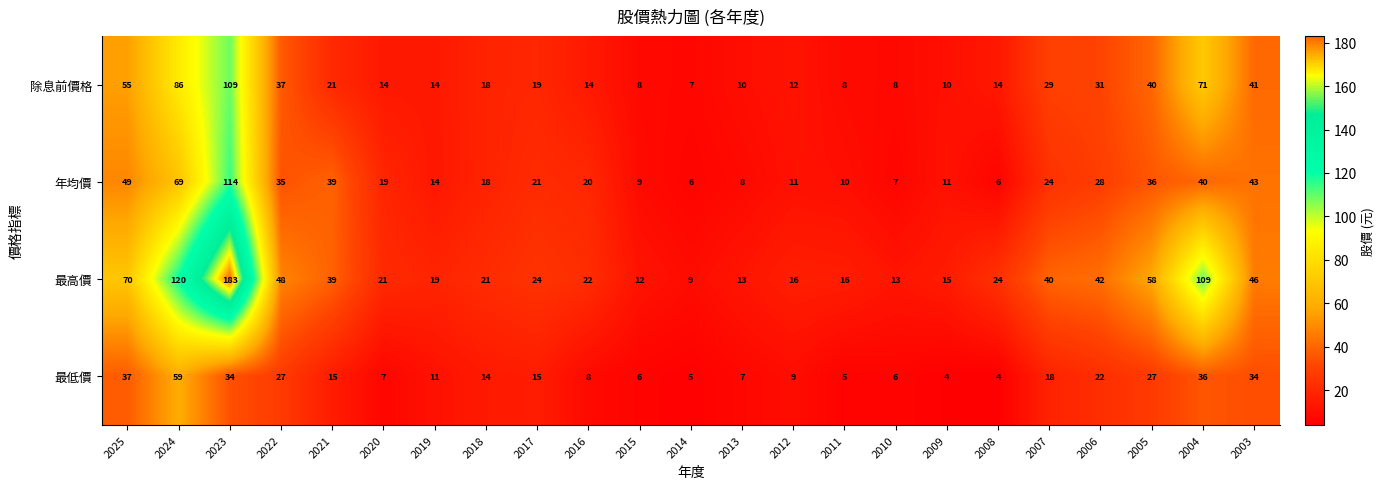

What is the sum of the 最高價 values at 2005 and 2014?

67